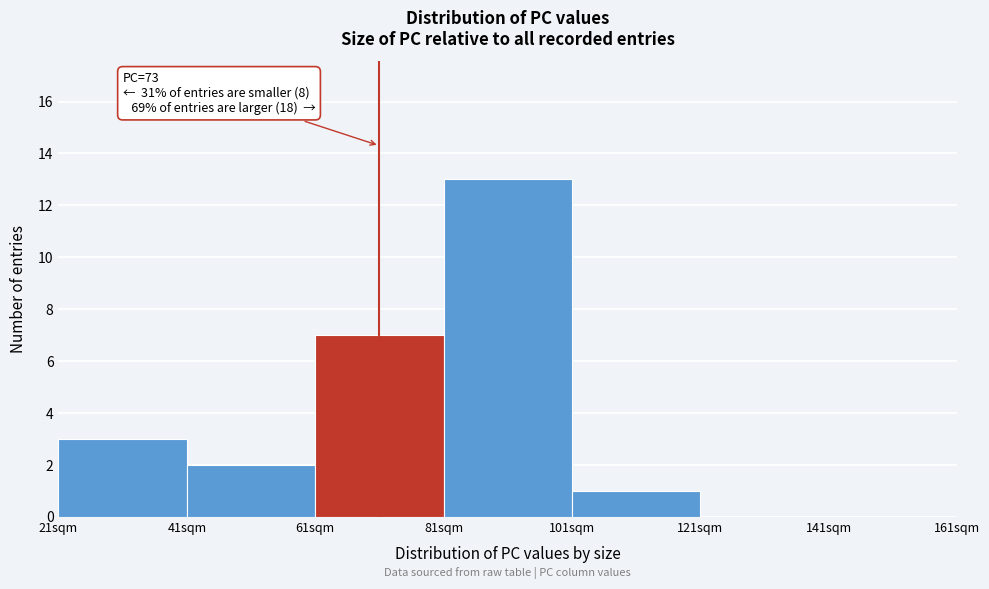

Which range on the x-axis has the tallest bar?

81 to 101